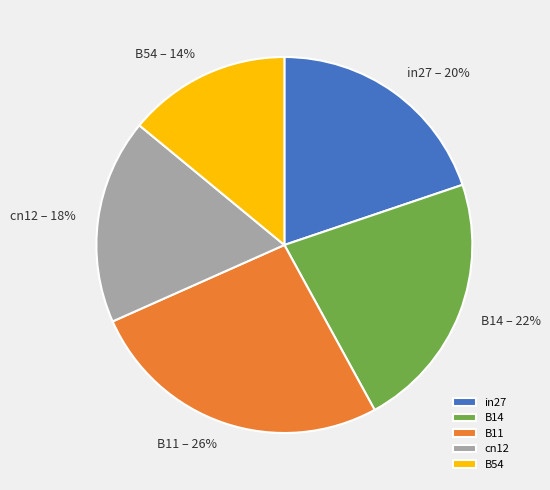

How many segments does this pie chart have?

5